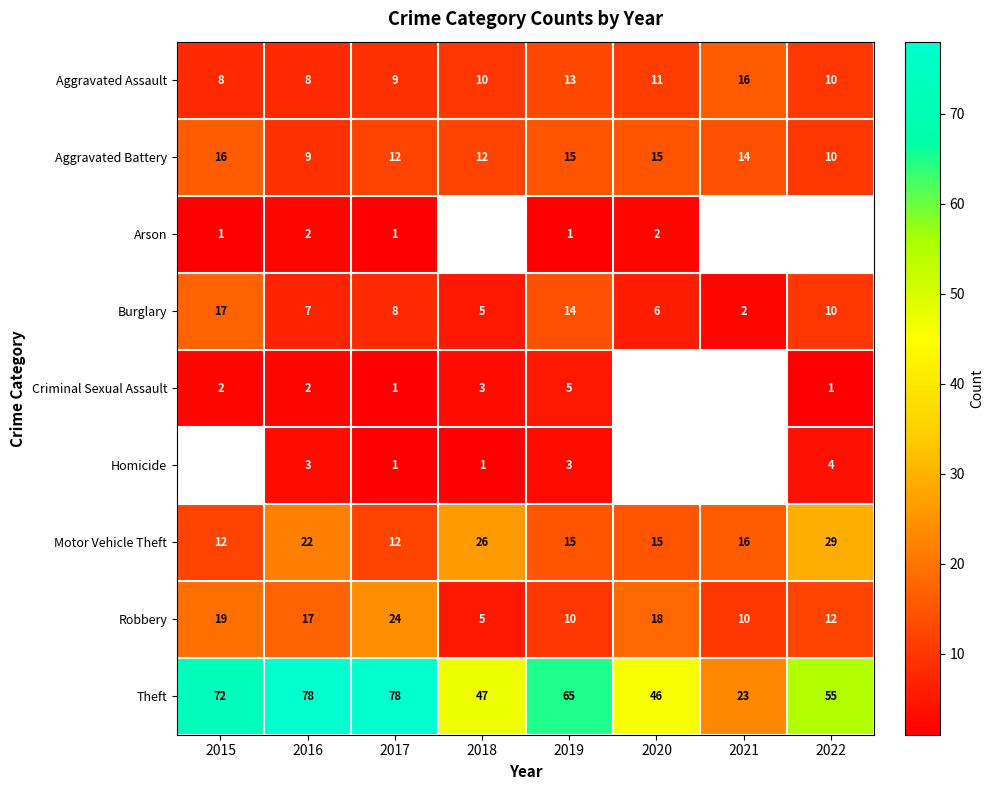

What is the difference between the highest and lowest values at 2018?

46.0